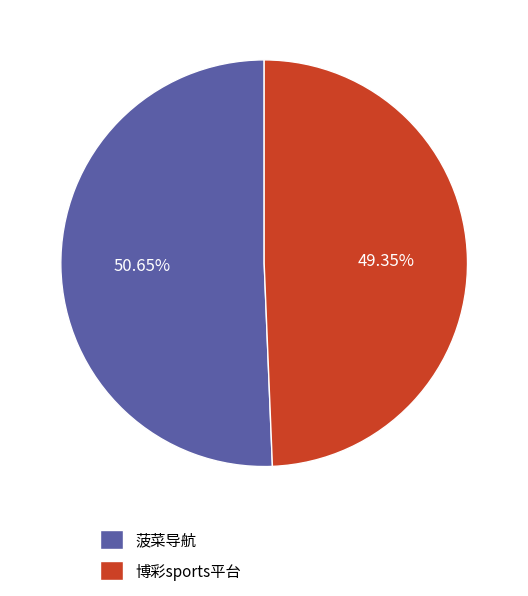

Rank the categories by value from lowest to highest.

博彩sports平台, 菠菜导航